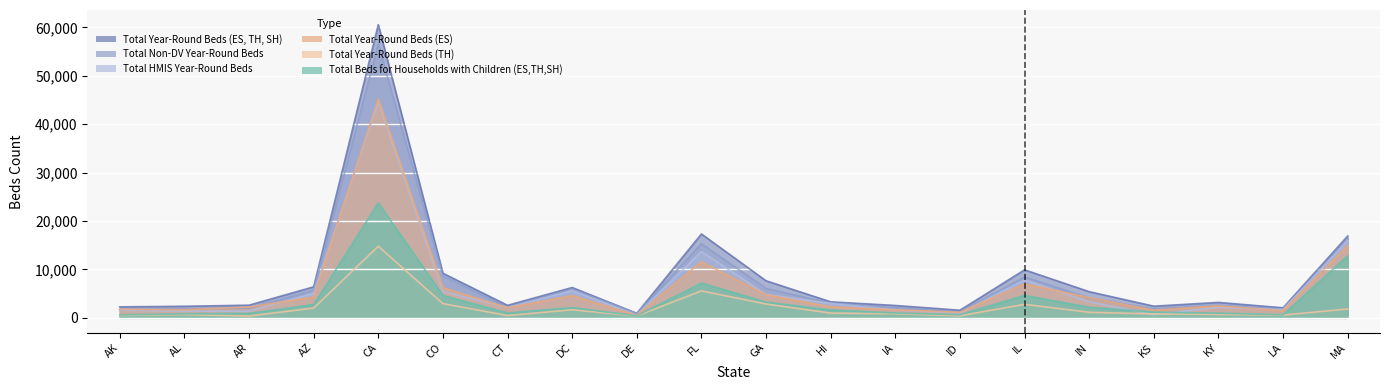

What is the maximum value shown in the chart?

60582